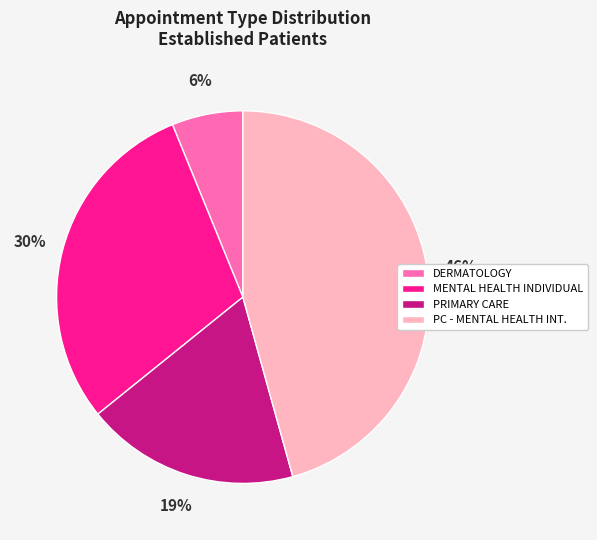

Is there a majority slice in this chart?

No